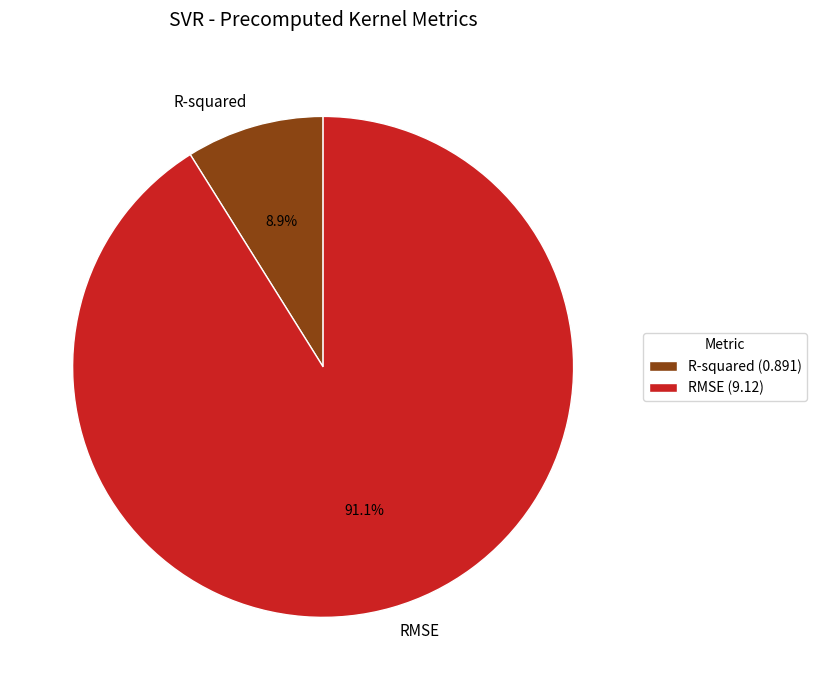

What is the total percentage of RMSE and R-squared?

100.0%